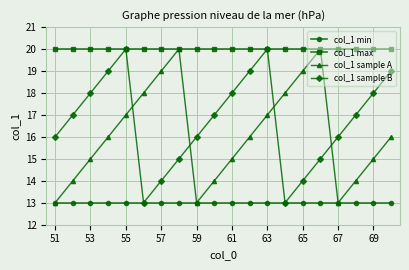

What is the difference between the maximum and second lowest values in the col_1 sample A series?

7